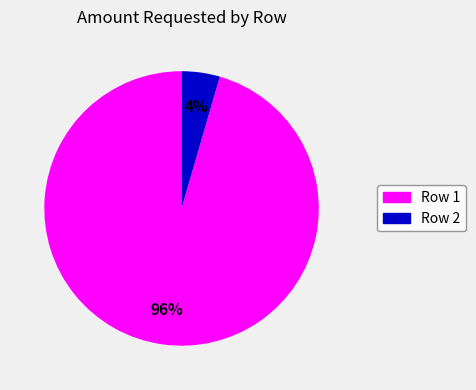

To the nearest percent, what is the average slice percentage?

50%